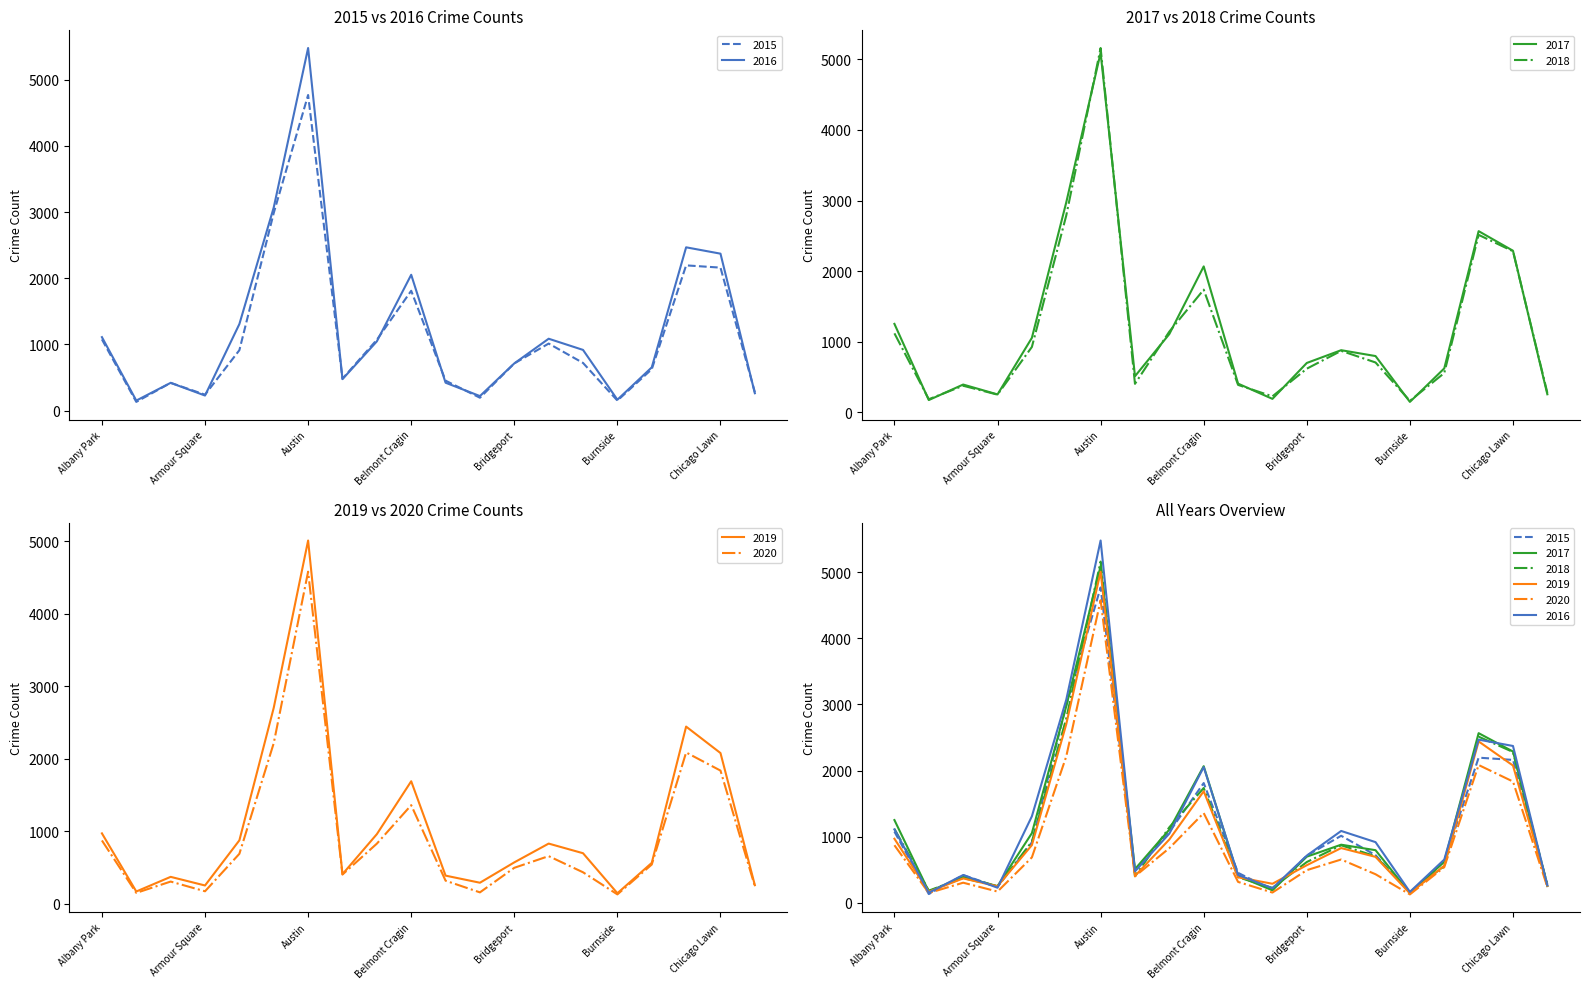

Between which two adjacent categories do 2019 and 2018 first intersect?

Archer Heights and Armour Square